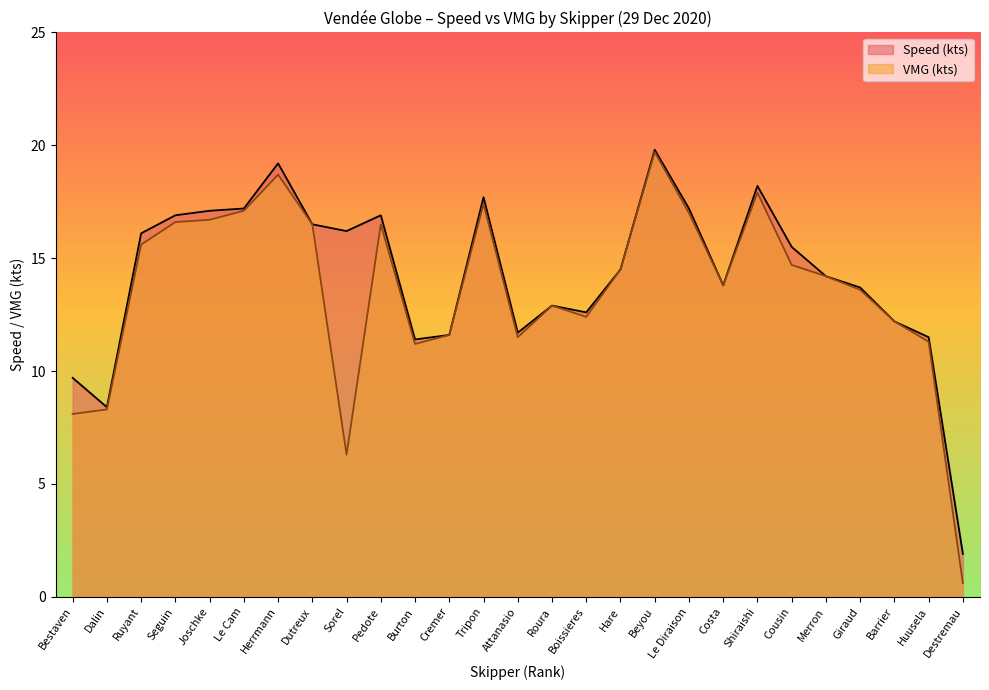

At which category does the chart reach its peak across all series?

Beyou